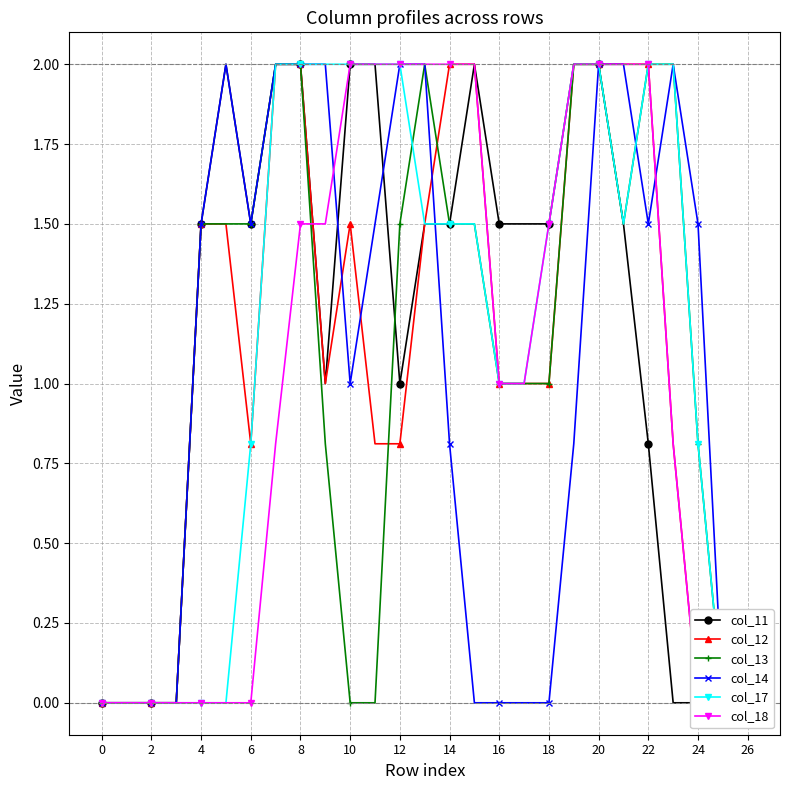

What is the value of the col_13 point at the 13th from the left?

1.5